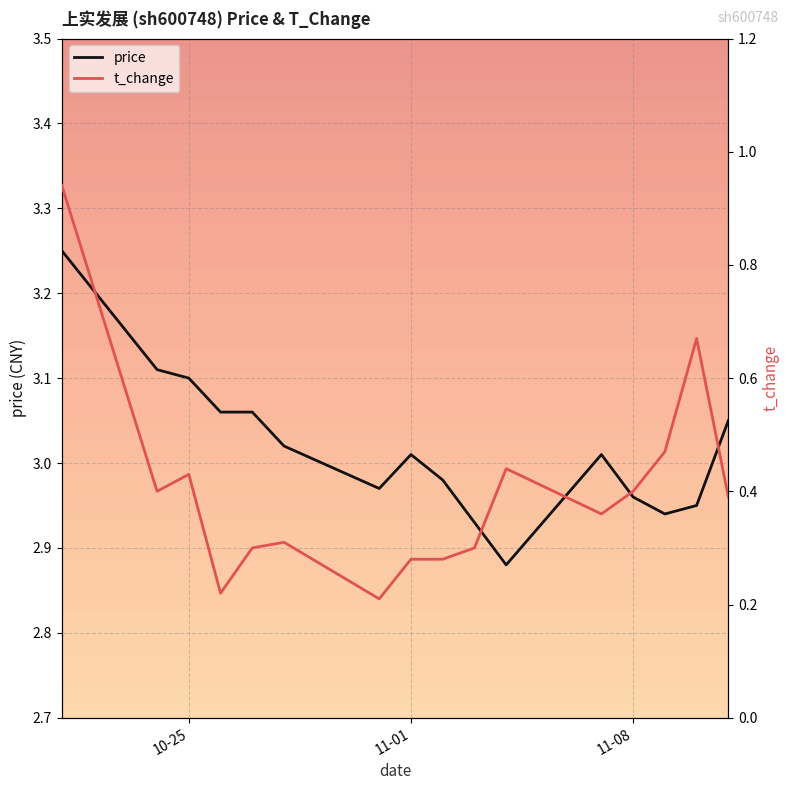

Count the number of data series in this chart.

2